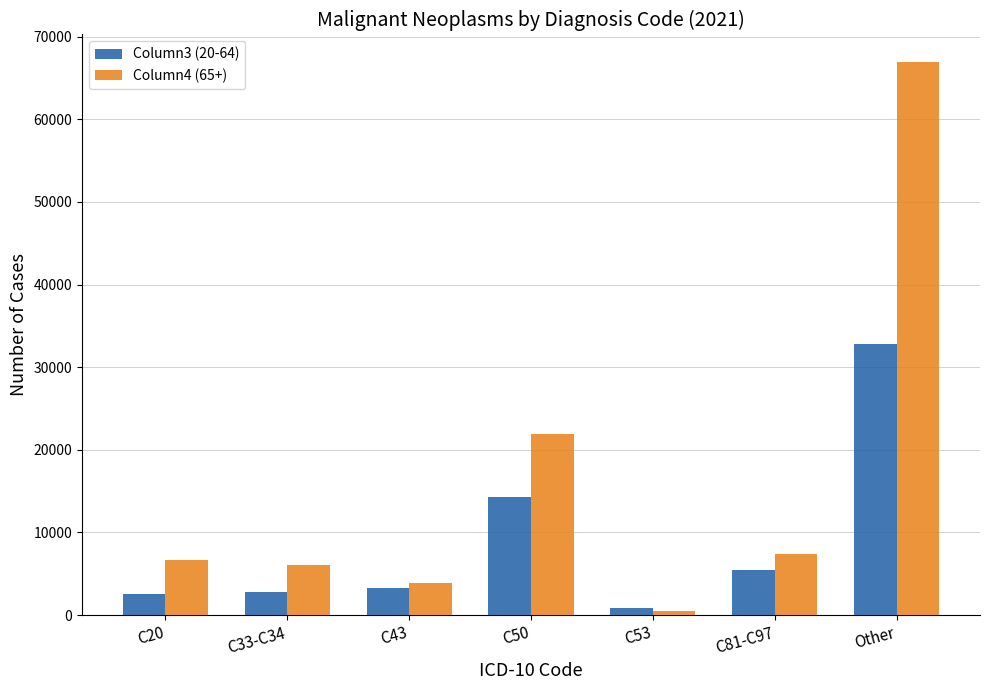

What is the sum of all Column4 (65+) values?

113372